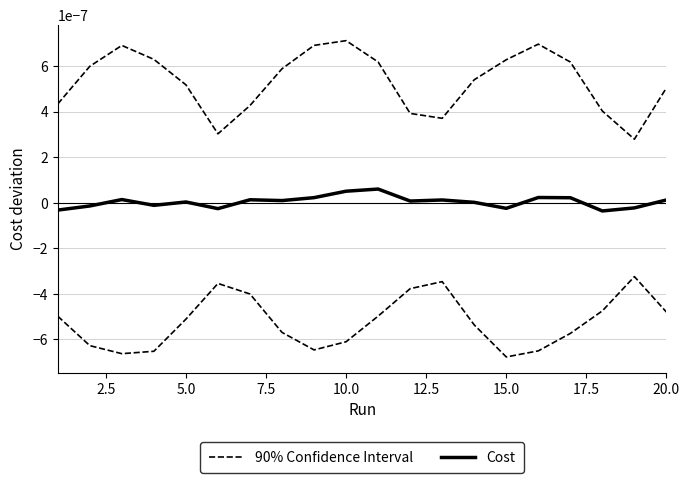

How many lines are shown in the chart?

2